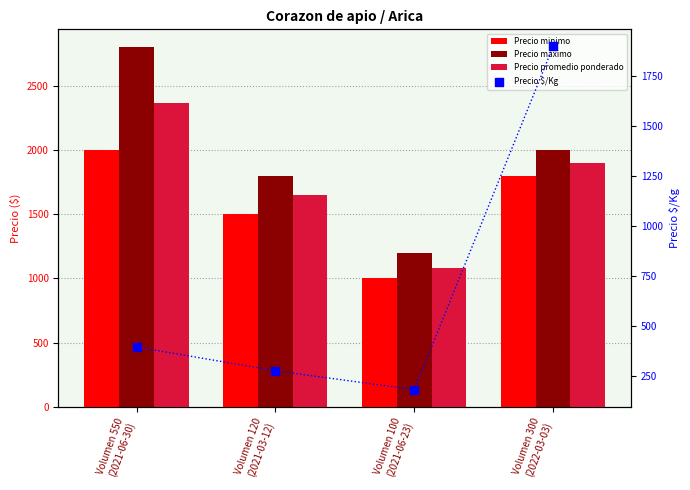

At how many categories does at least one series exceed 434?

4